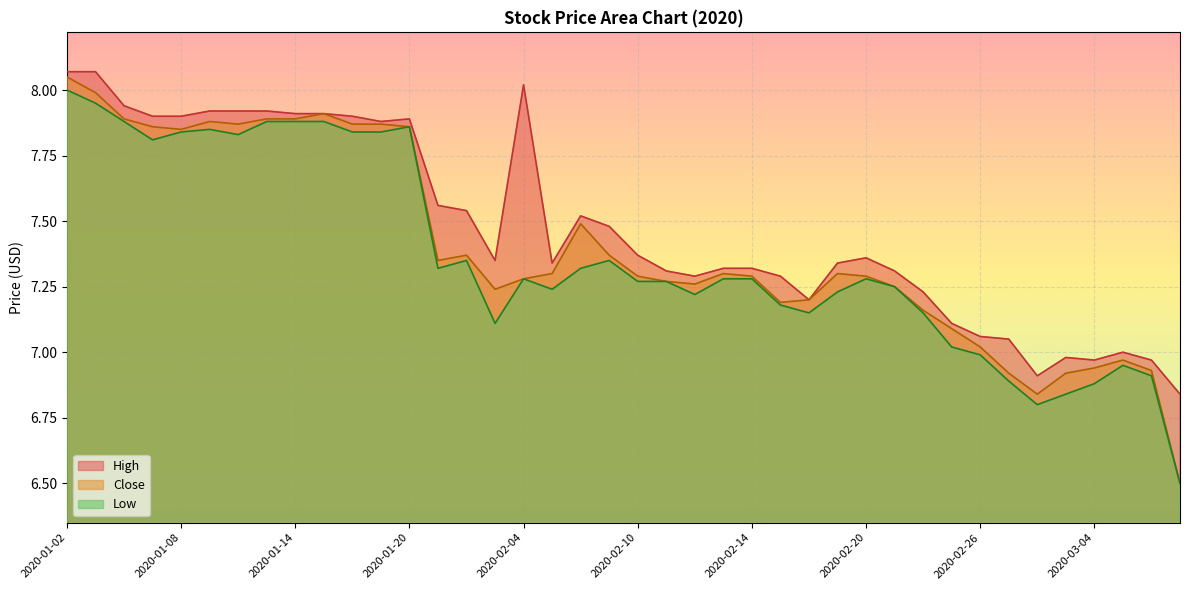

At 2020-02-07, list the series in order from largest to smallest.

High, Close, Low